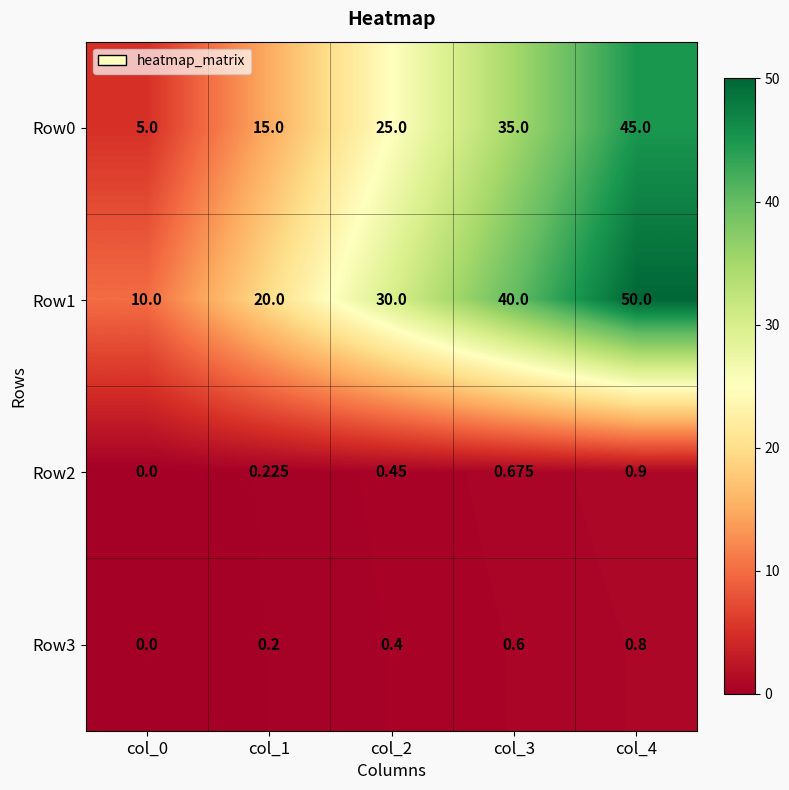

How many categories are shown in the chart?

5